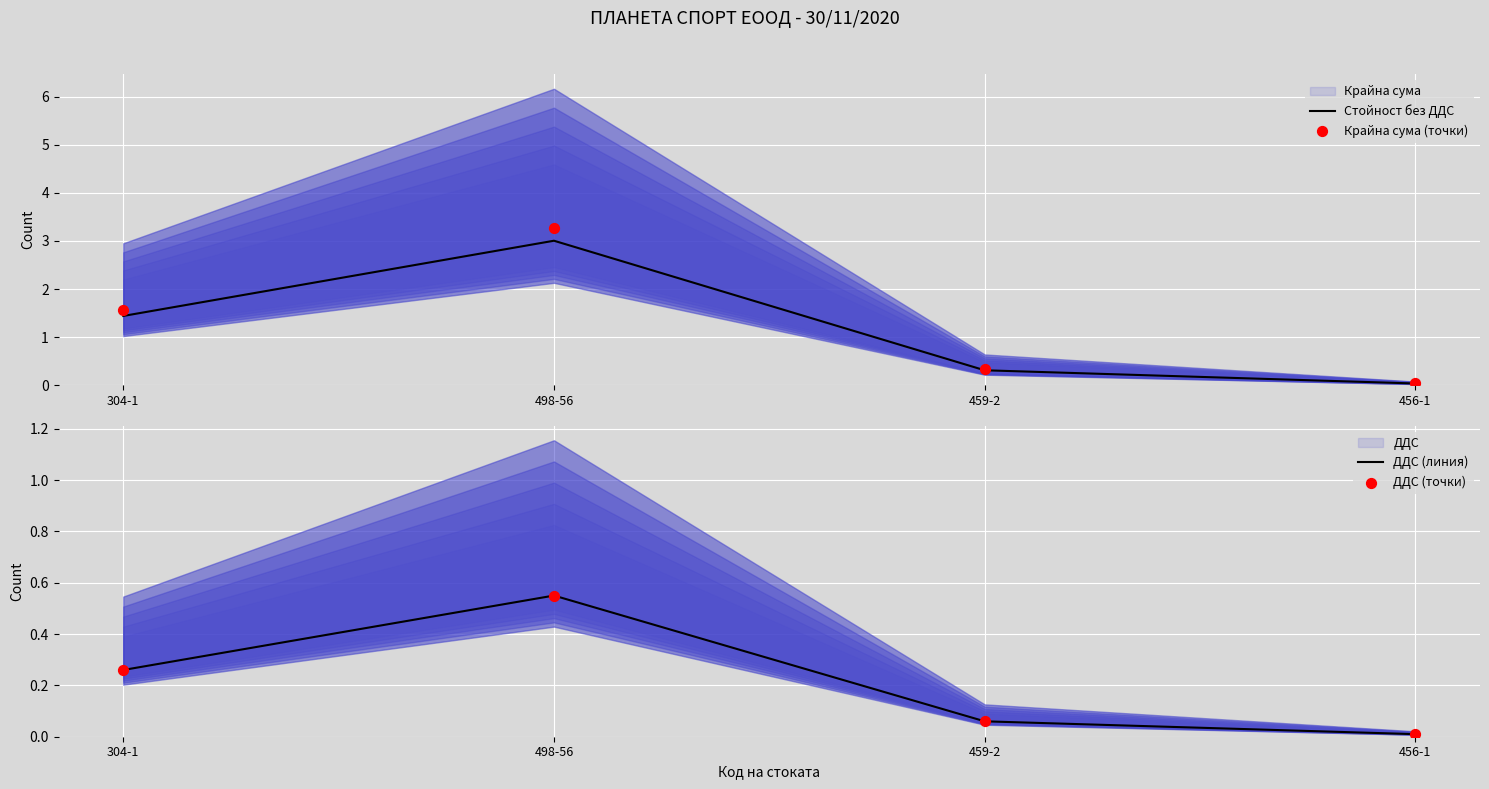

Which series has the largest Y range (max minus min)?

Крайна сума (точки)